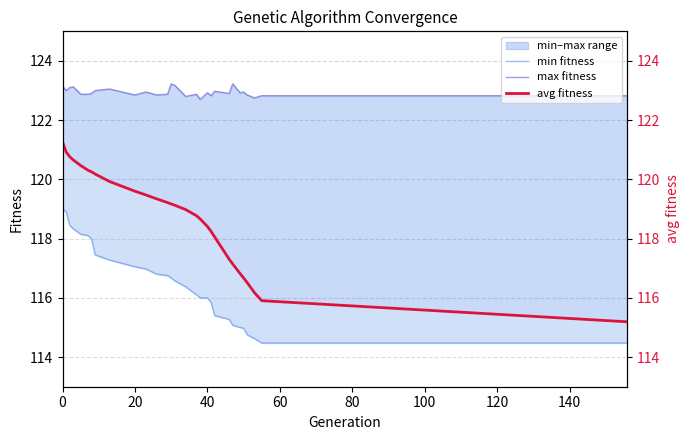

What are all the series names shown in the legend?

min fitness, max fitness, avg fitness